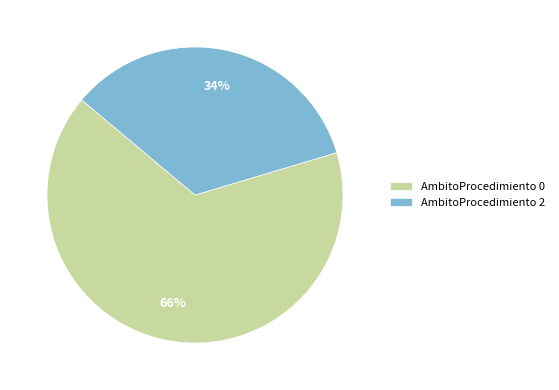

To the nearest percent, what is the average slice percentage?

50%